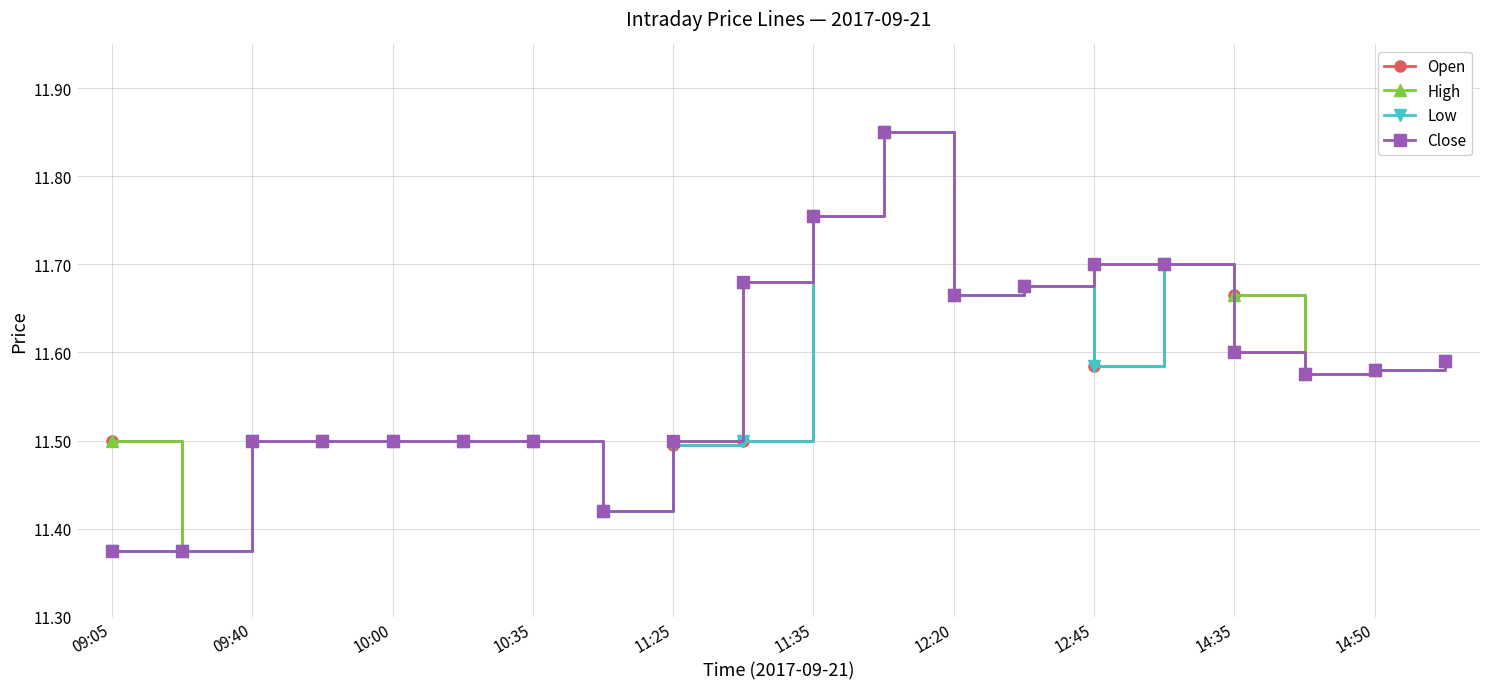

Does the chart display data point markers on the line(s)?

Yes